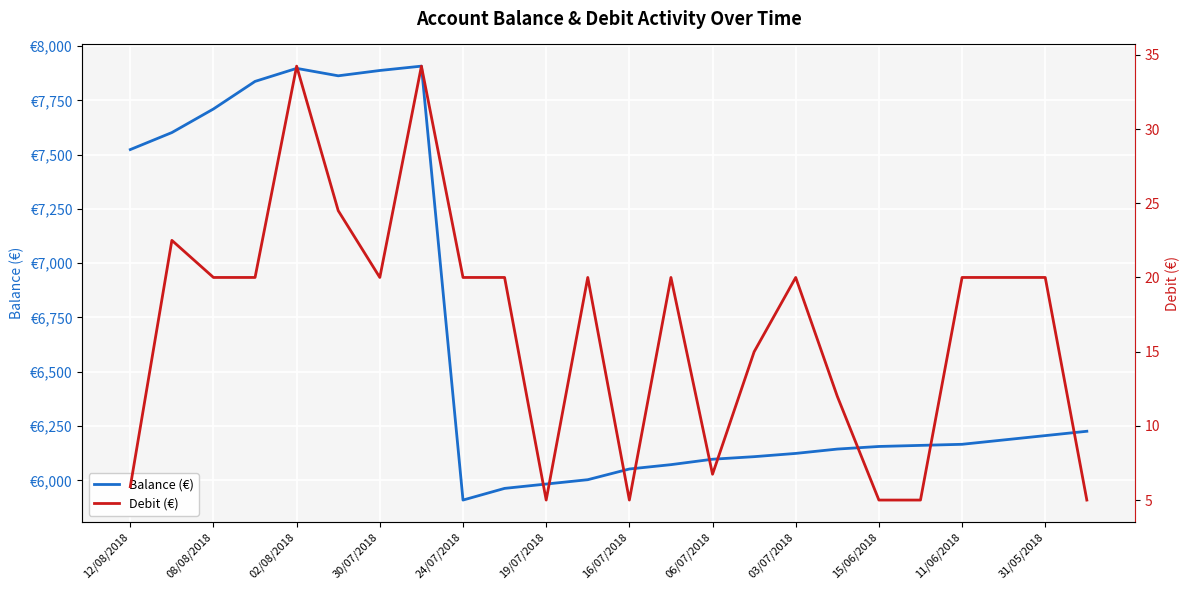

The Balance (€) series shows 9451.0 at 03/07/2018. True or false?

False